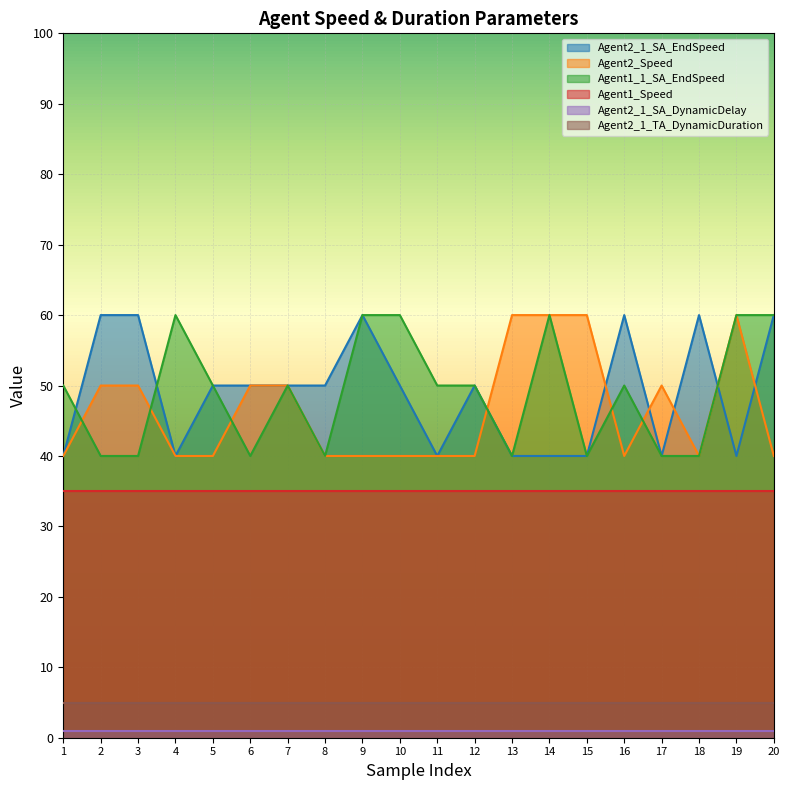

True or false: Agent2_Speed has a value of 40 at 11.

True